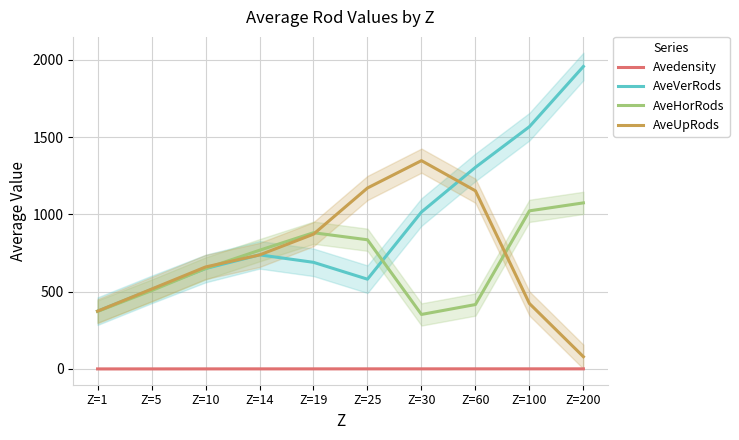

What is the value of the AveHorRods point at the 10th from the left?

1074.6